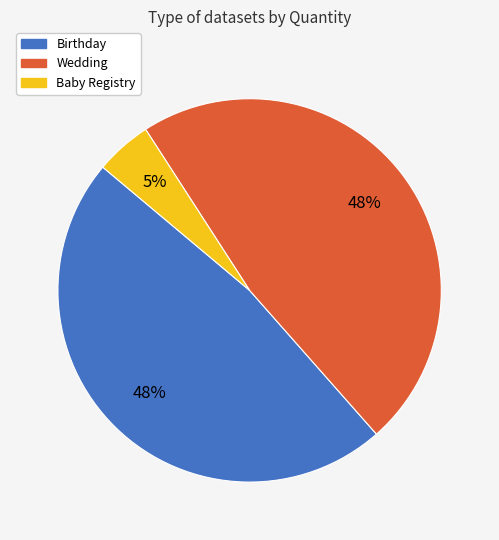

To the nearest percent, what is the combined percentage of Birthday and Wedding?

95%